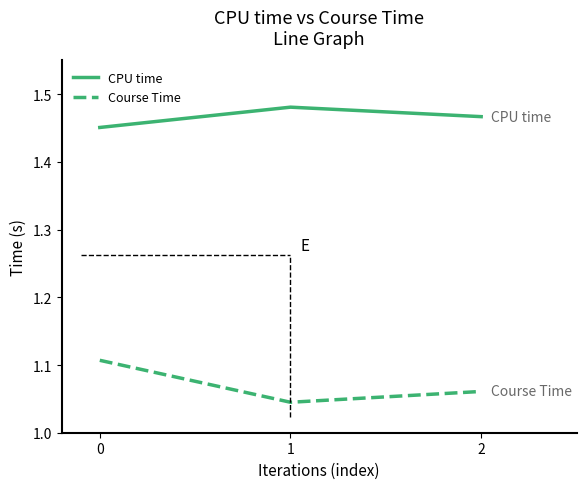

Does the chart display data point markers on the line(s)?

No